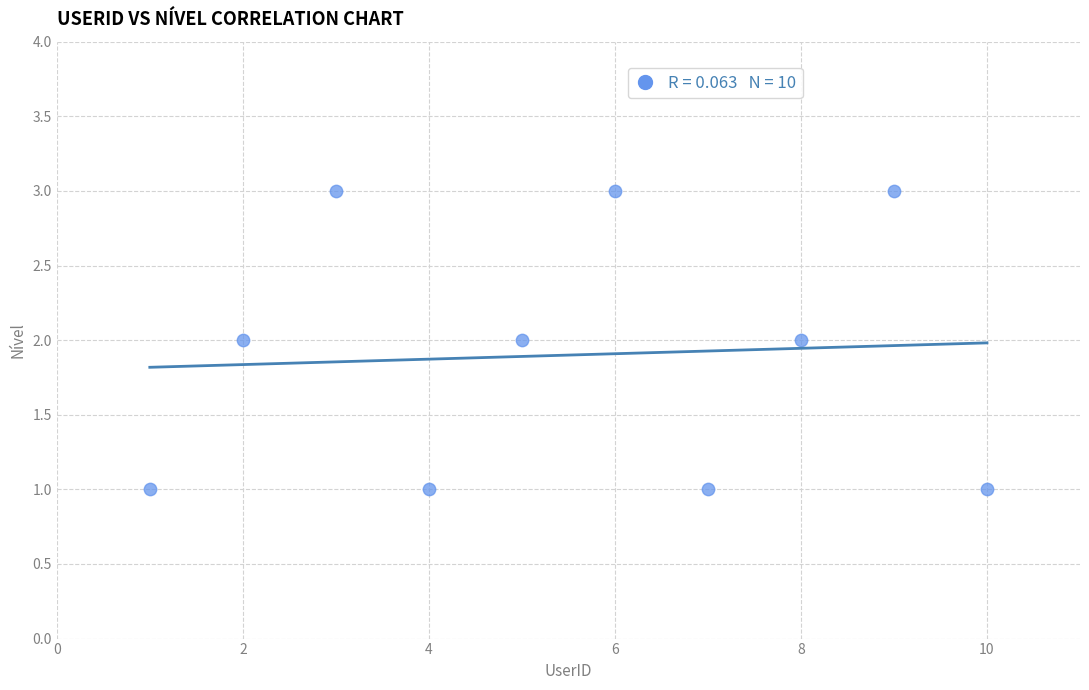

What is the range of X values (max minus min)?

9